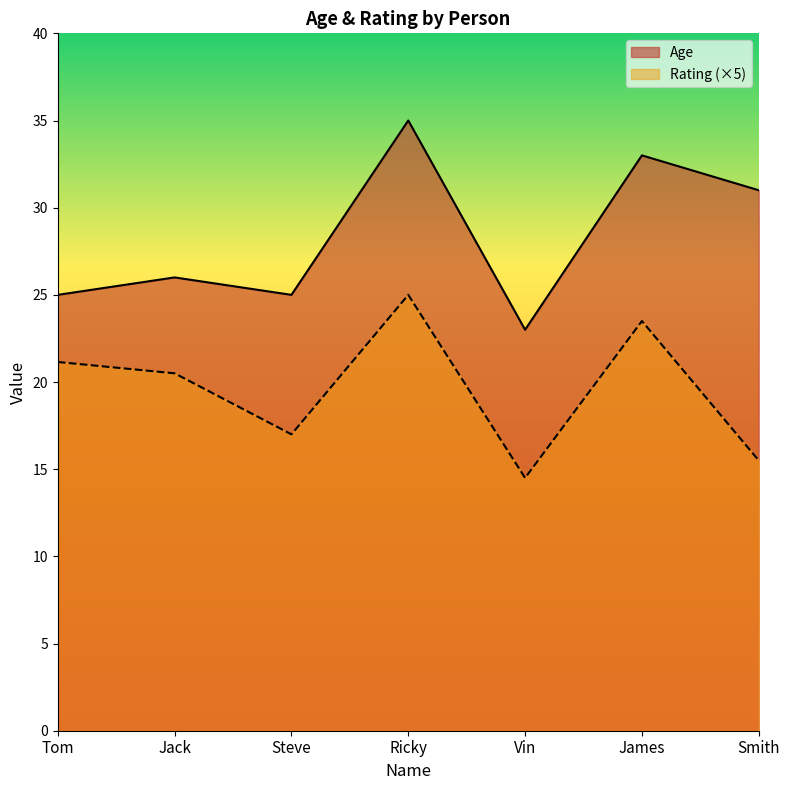

True or false: Age has a value of 11.7 at Tom.

False